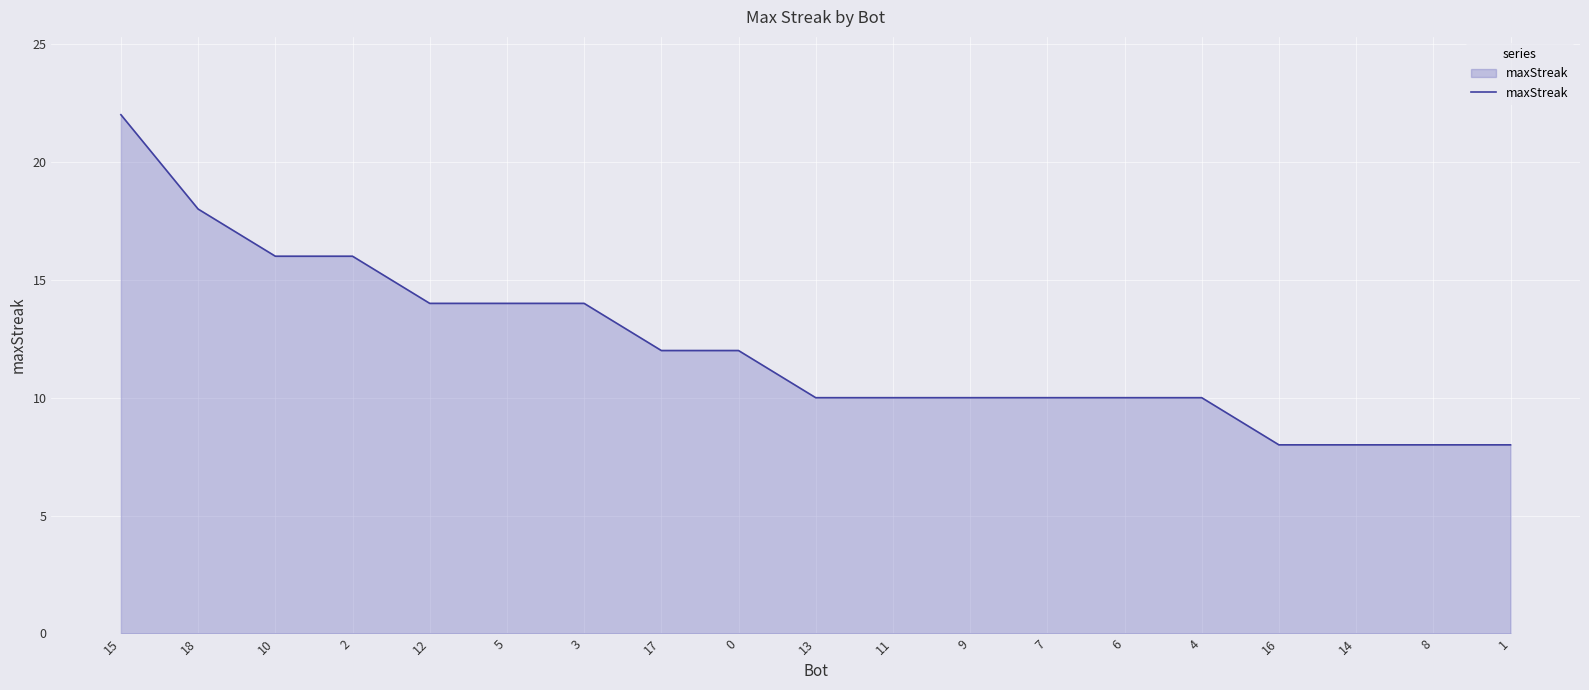

What is the minimum value shown in the chart?

8